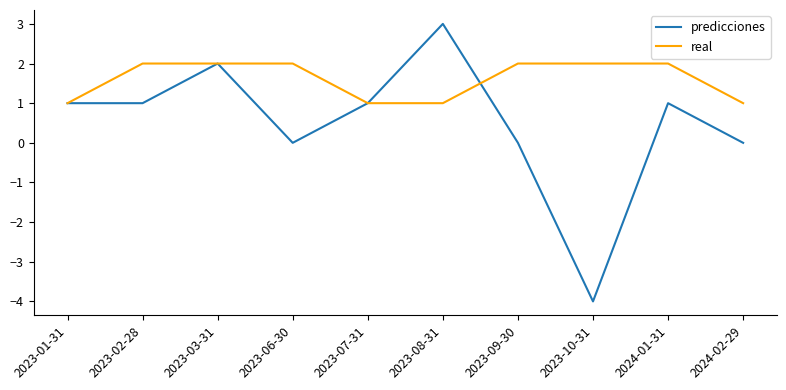

After their last crossing, which series has the higher values: predicciones or real?

real